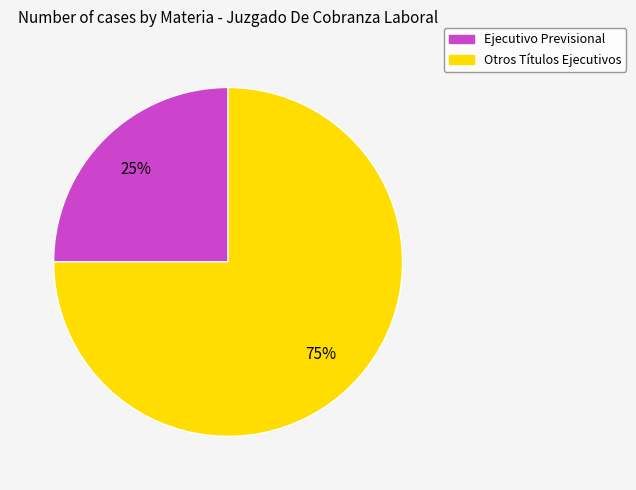

Do Ejecutivo Previsional and Otros Títulos Ejecutivos together represent more than half of the pie?

Yes